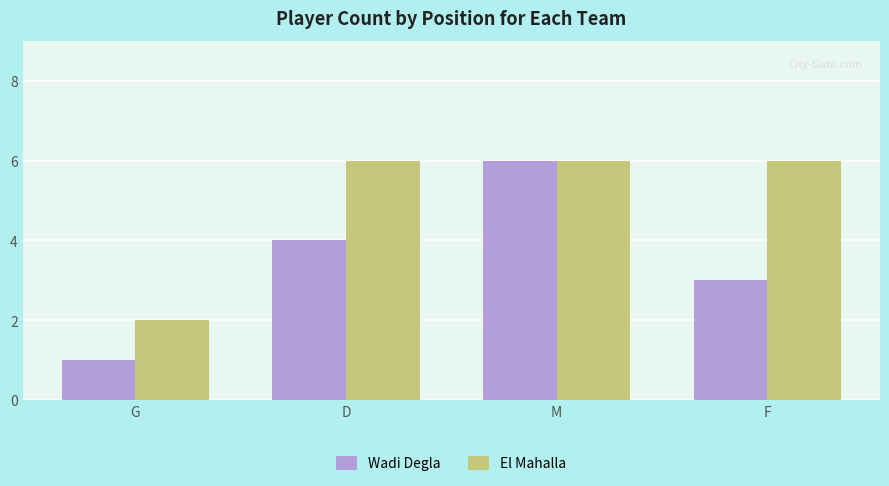

At F, list the series in order from largest to smallest.

El Mahalla, Wadi Degla